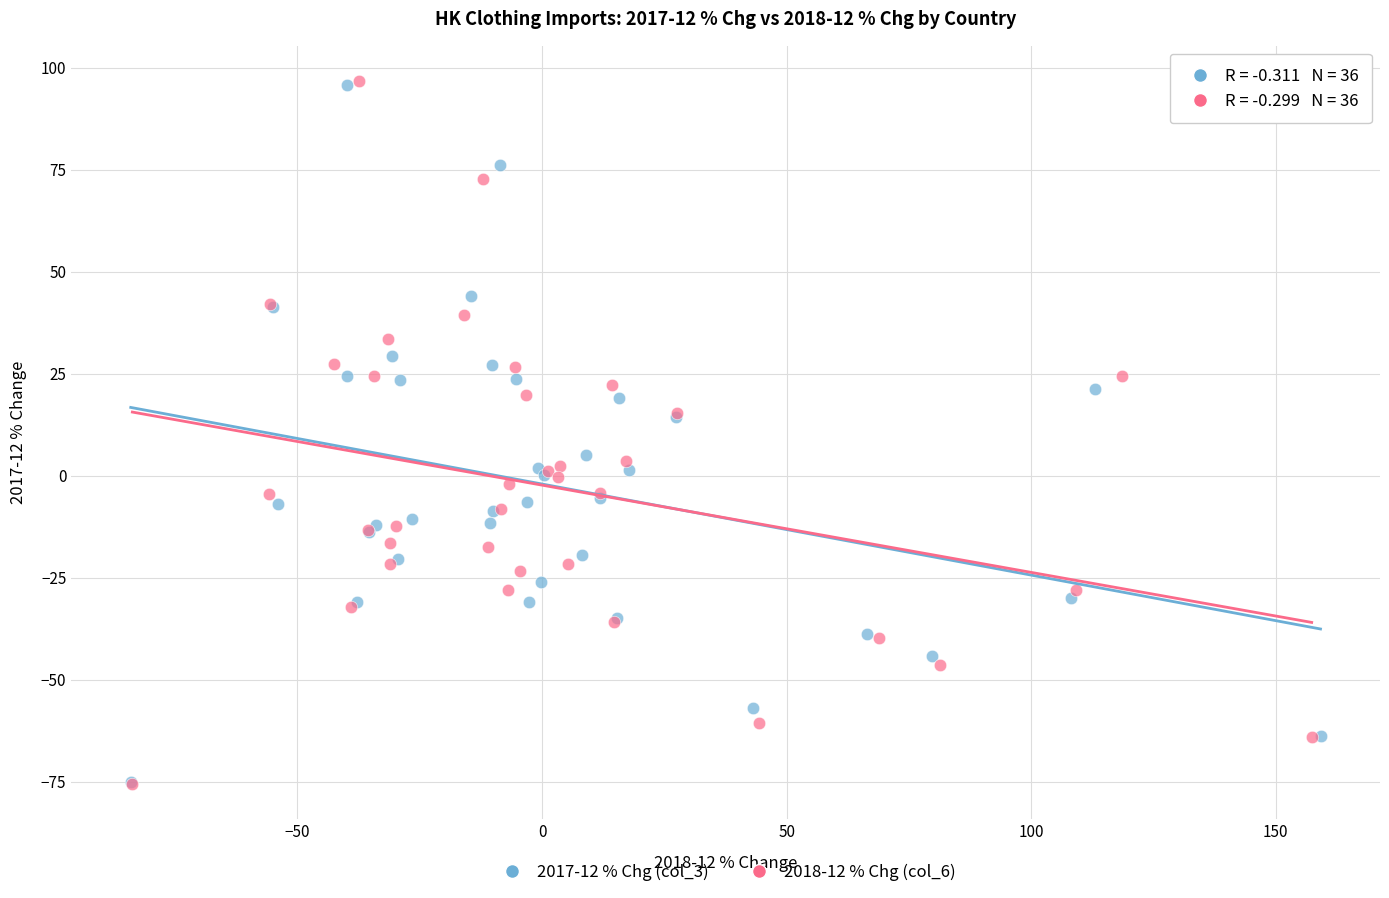

Which series has the widest spread of Y values?

2018-12 % Chg (col_6)